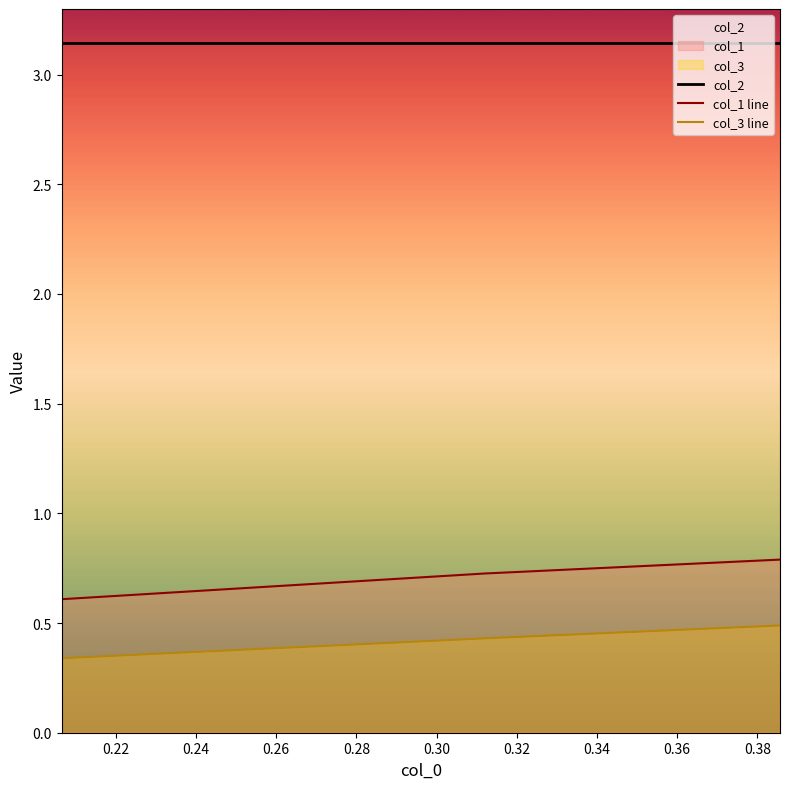

Which series has the largest total across all categories?

col_2